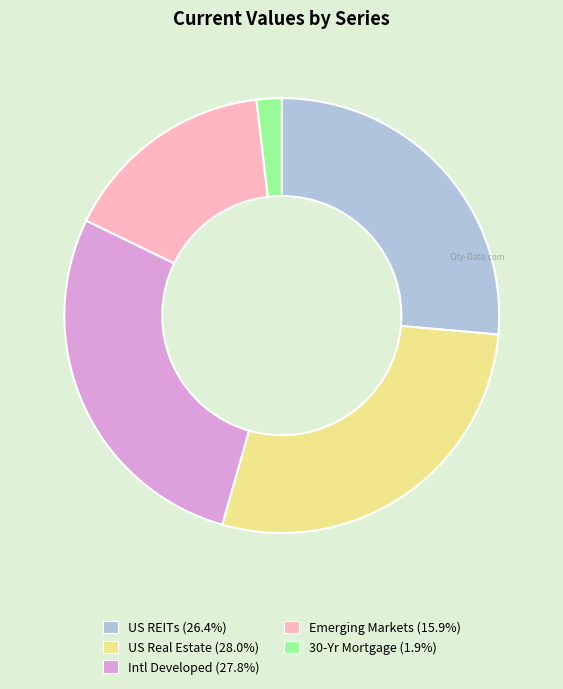

The Emerging Markets slice represents 25% of the pie. True or false?

False